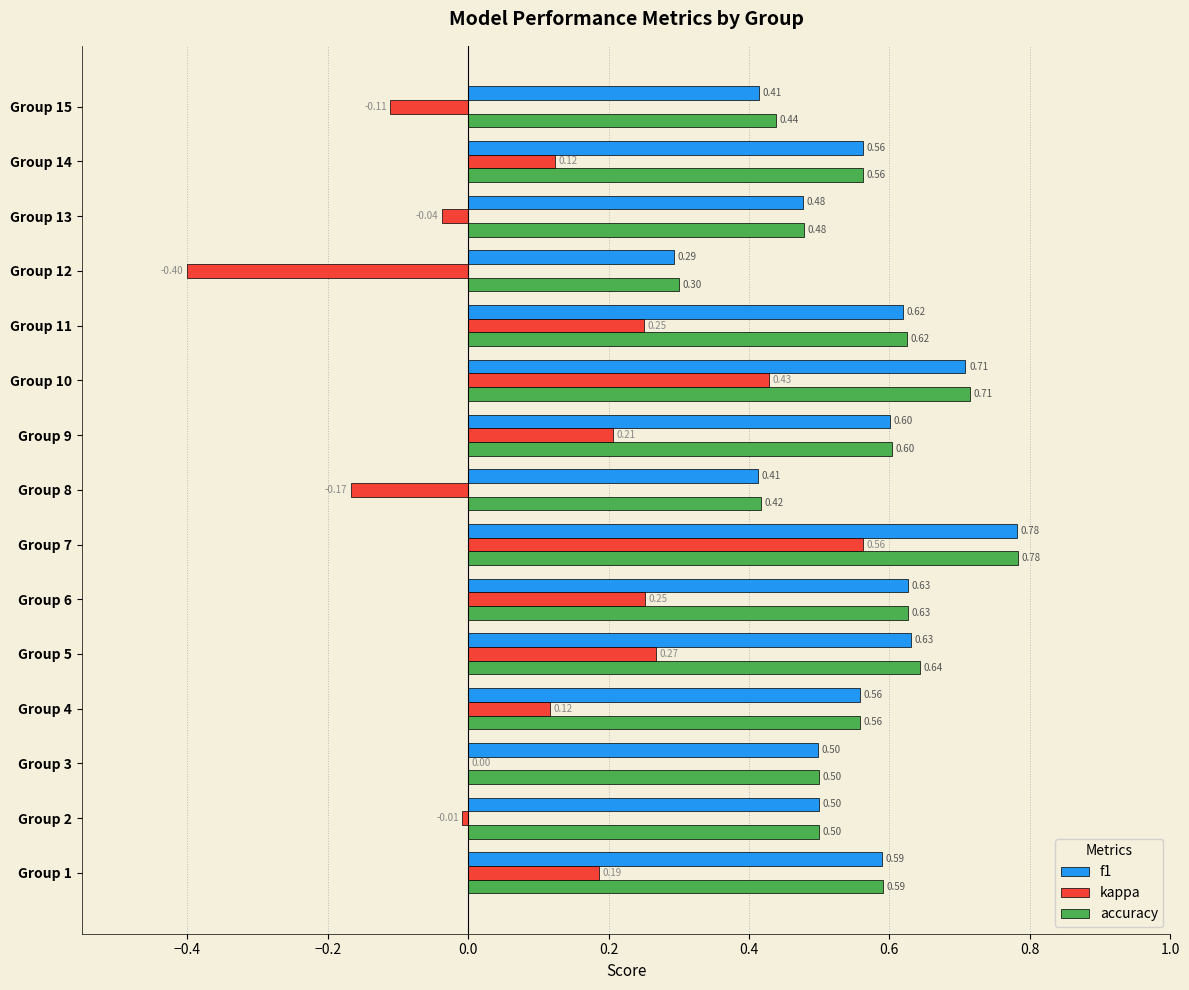

What is the total value across all series at Group 7?

2.1